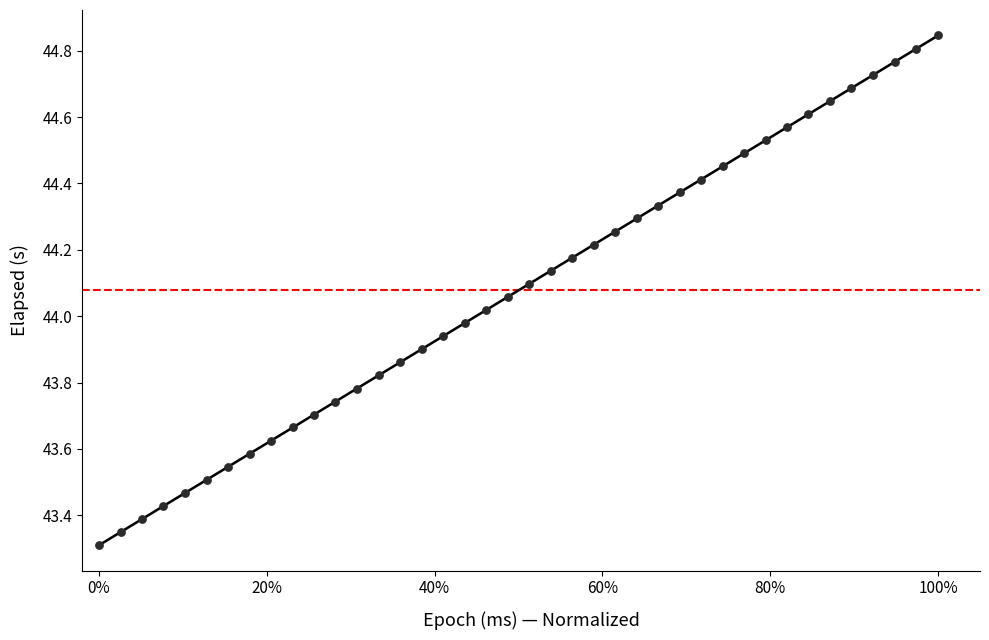

What is the range of X values (max minus min)?

1.0